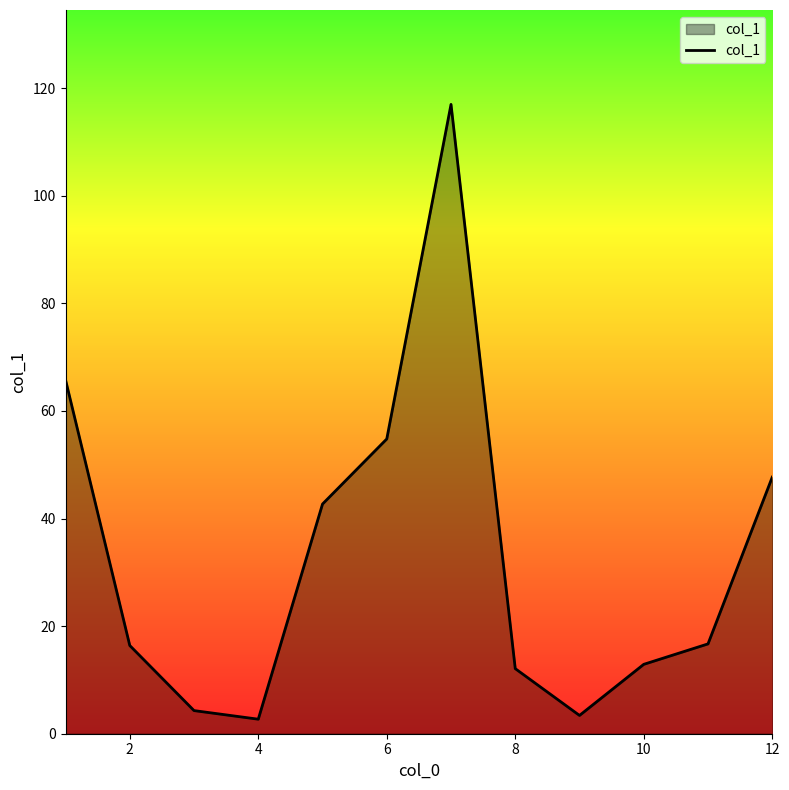

What is the maximum value shown in the chart?

117.0